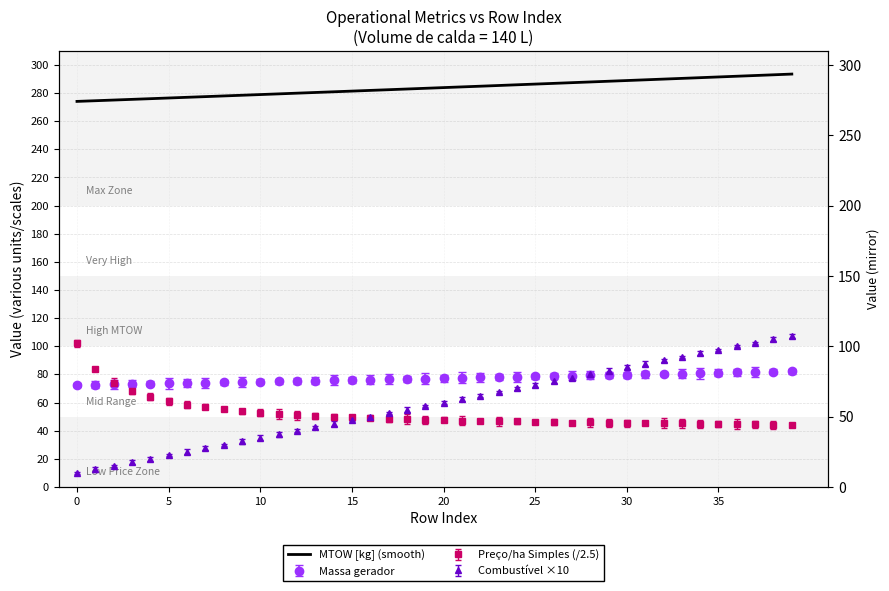

Where is the data nearest to the value 283?

18